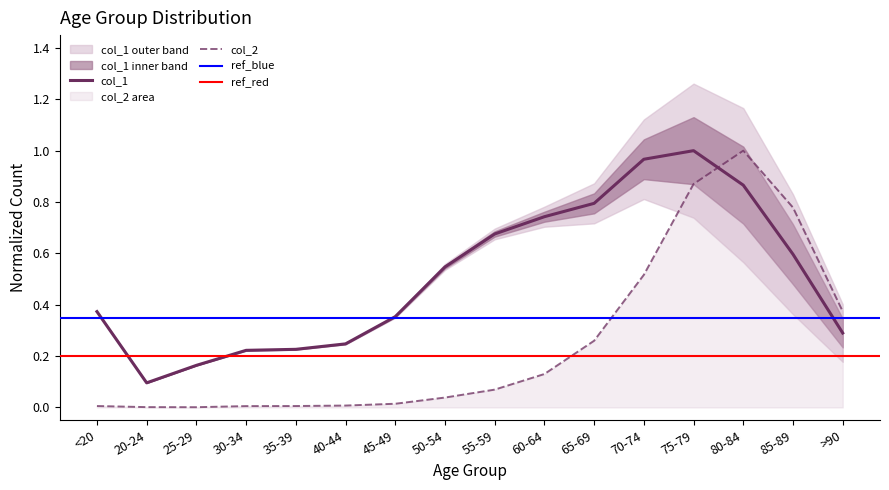

Is it true that col_1 equals 0.5 at 50-54?

True